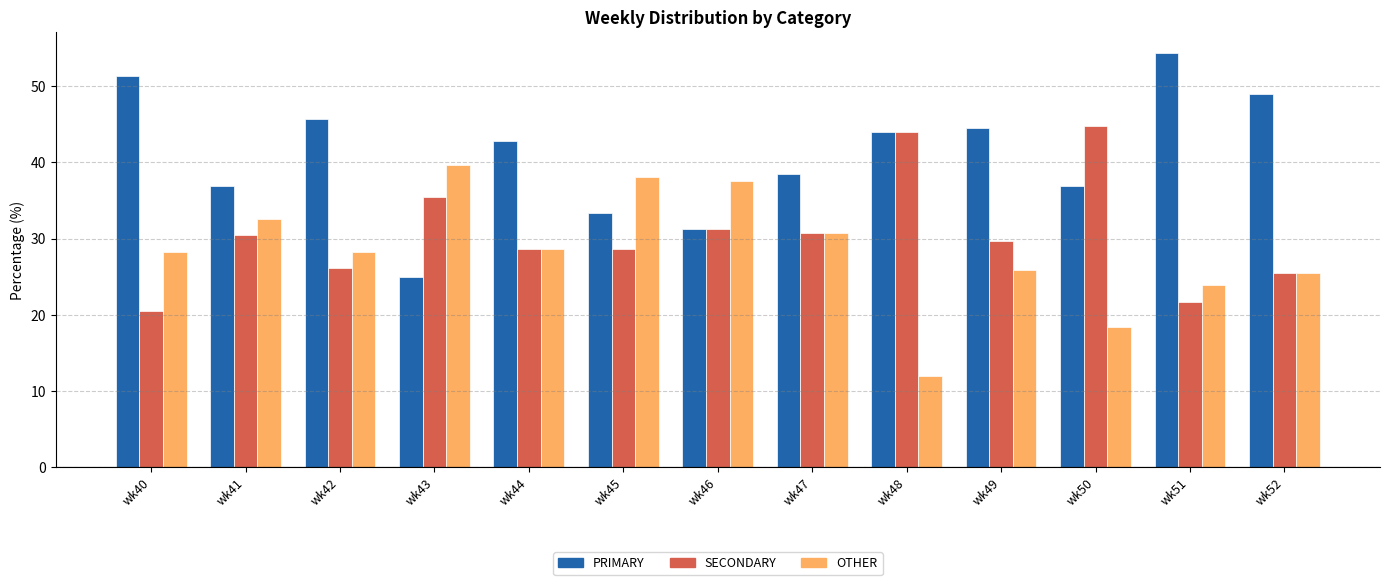

Where does the PRIMARY series first go above 42?

wk40